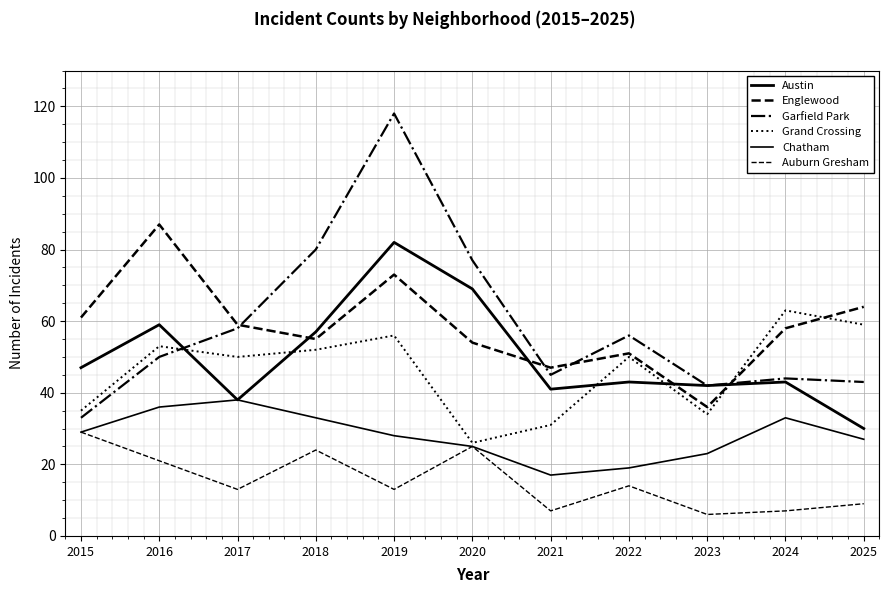

Does the chart have visible grid lines?

Yes